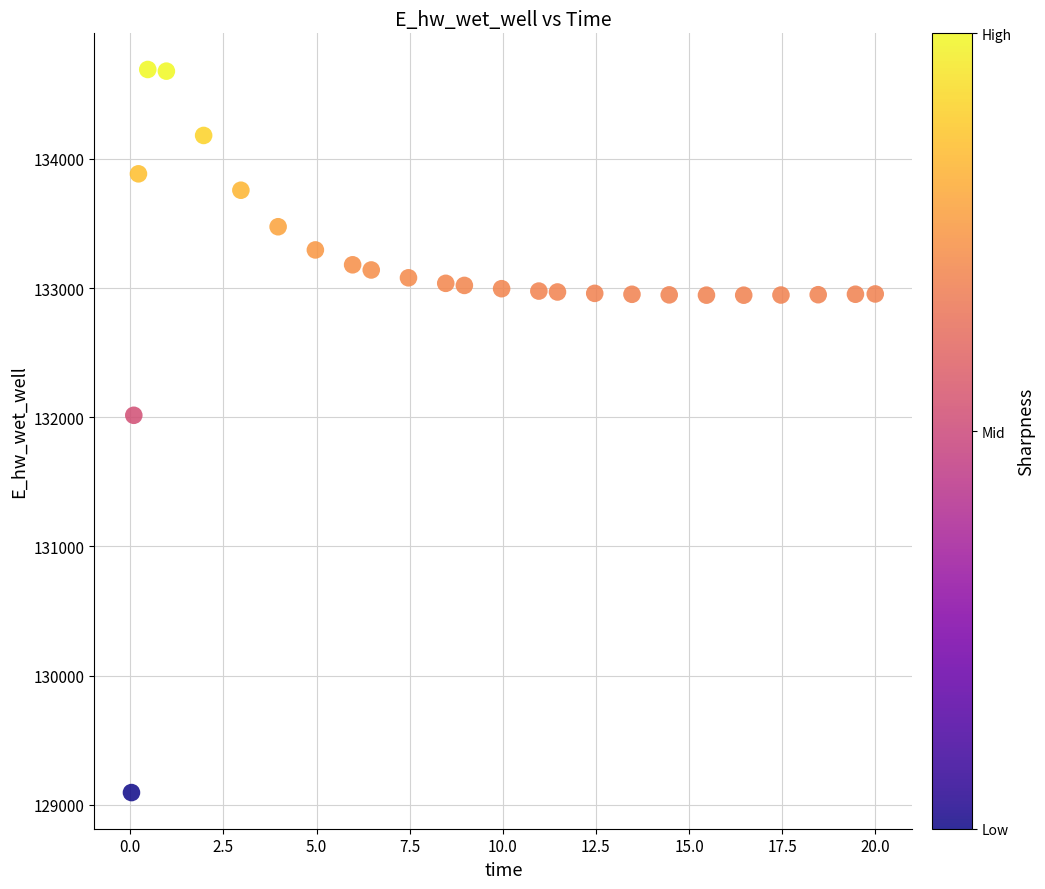

What Y value in the scatter plot is closest to 131893?

132015.6